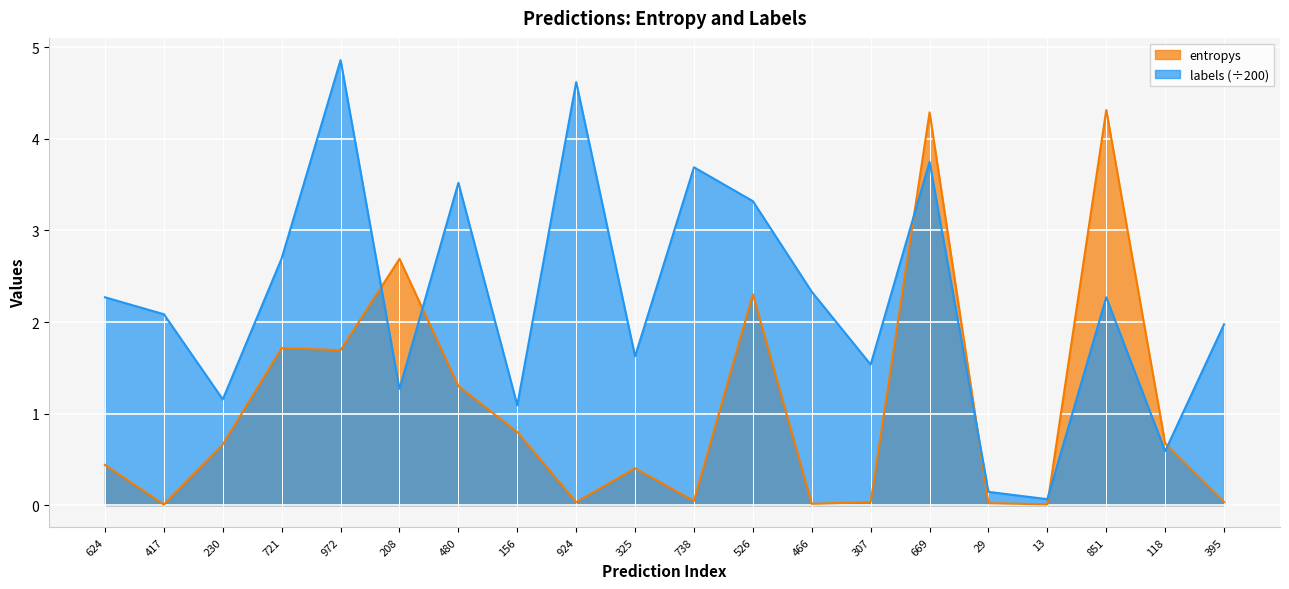

Rank the series by their average value, from highest to lowest.

labels (÷200), entropys